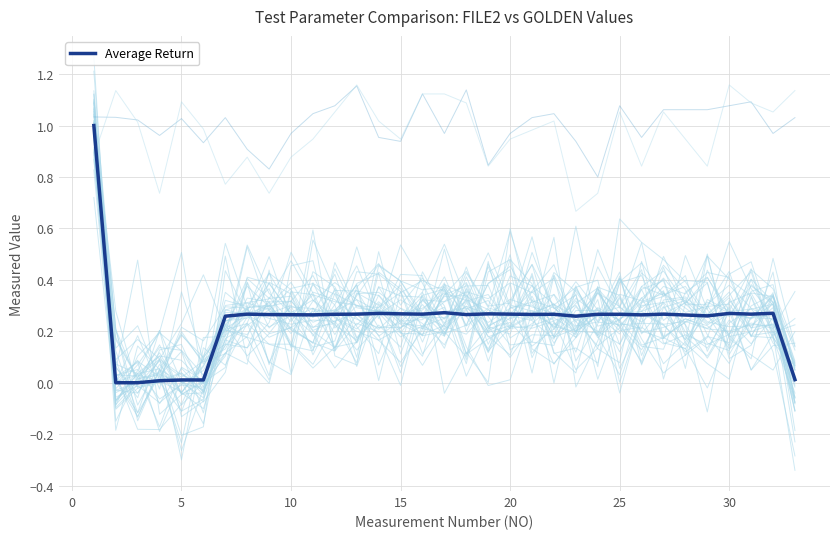

How many interior local peaks (higher than both neighbors) does the data have?

10